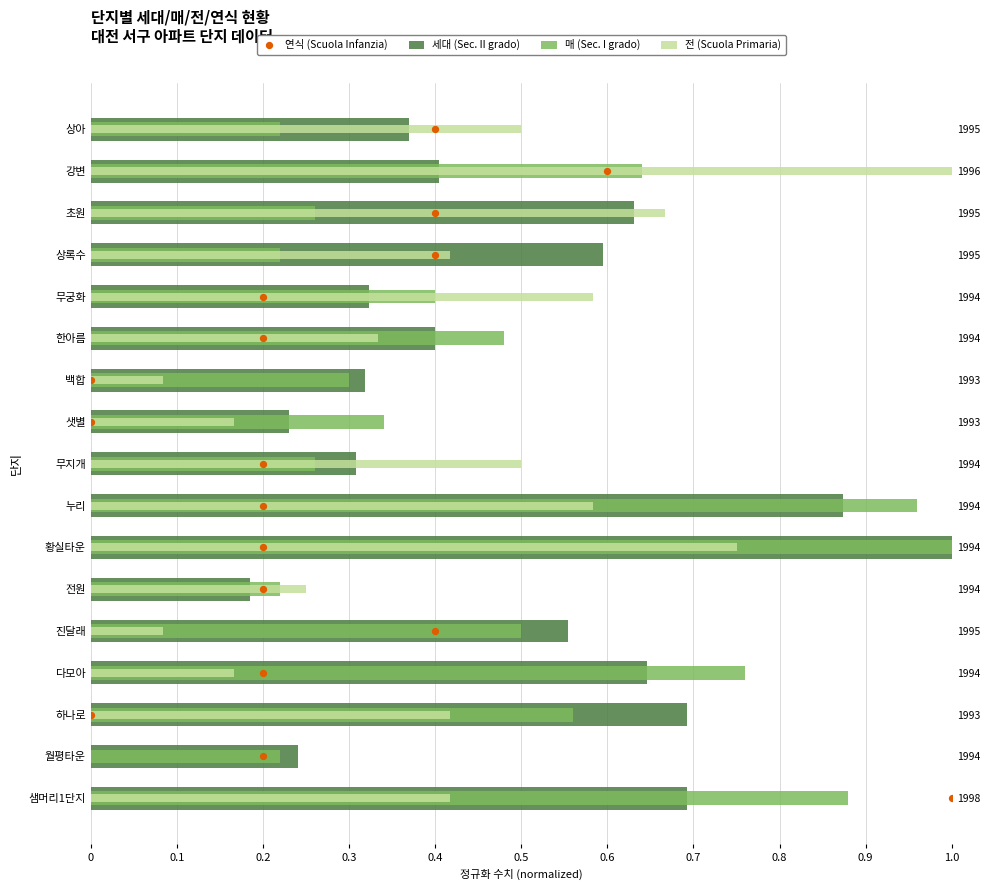

What are all the series names shown in the legend?

세대 (Sec. II grado), 매 (Sec. I grado), 전 (Scuola Primaria), 연식 (Scuola Infanzia)